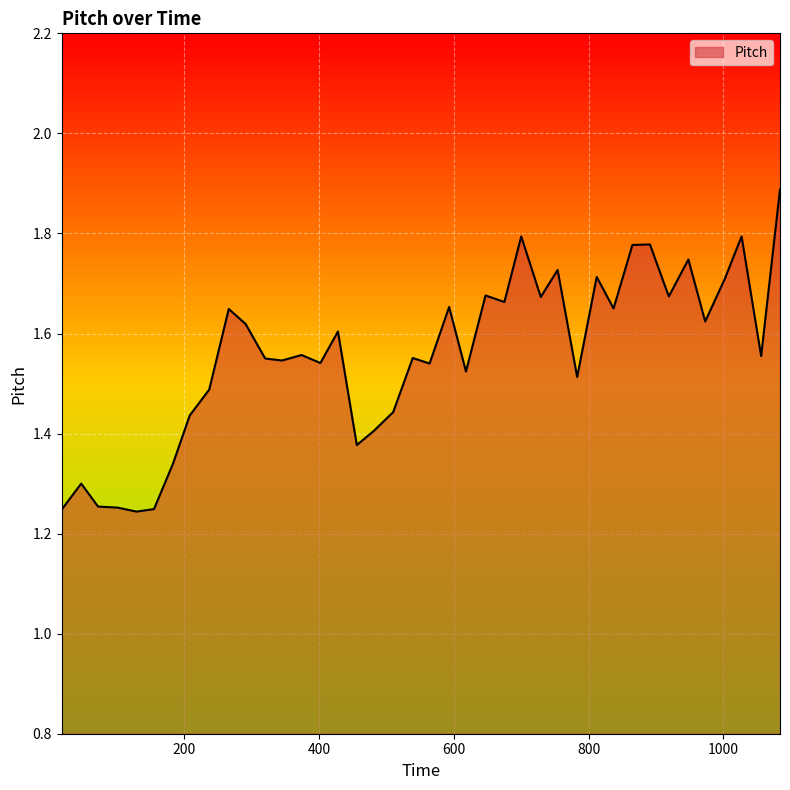

How many lines are shown in the chart?

1